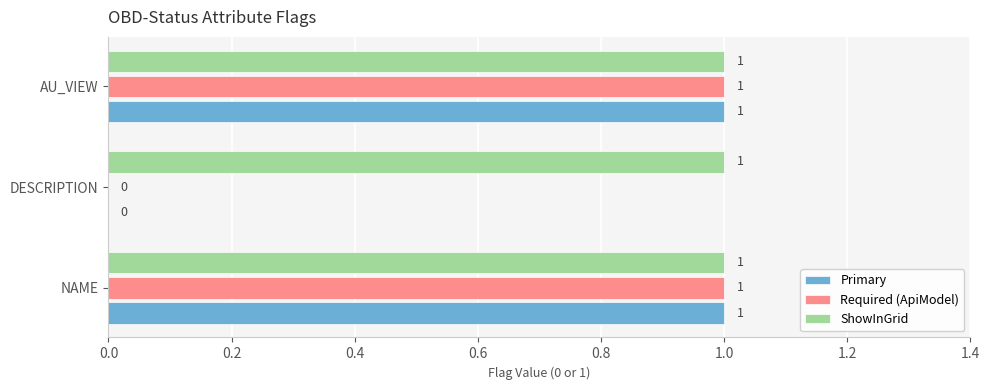

How many Required (ApiModel) values are between 0 and 1?

3